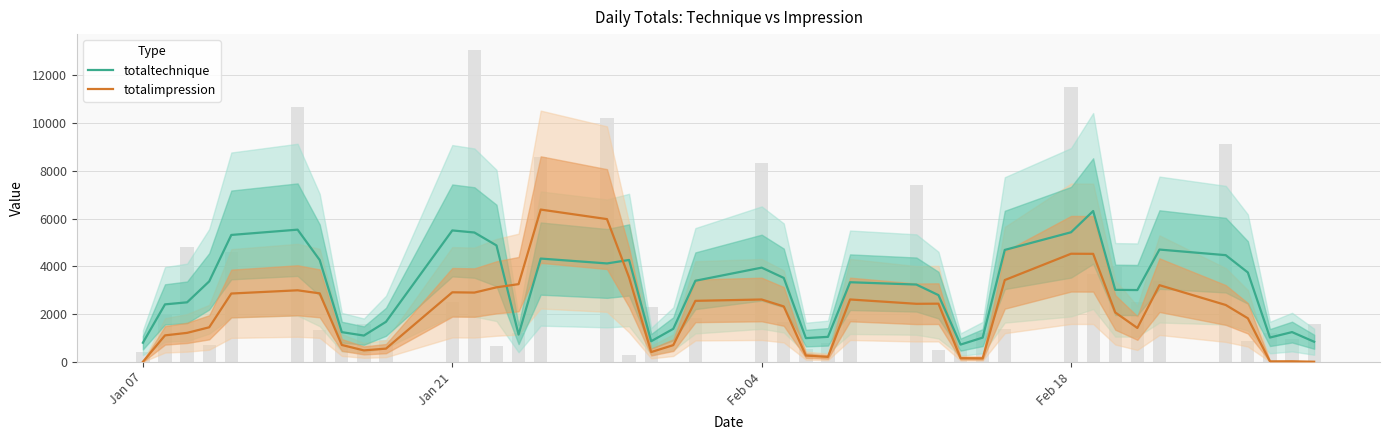

What is the greatest value displayed?

6377.9